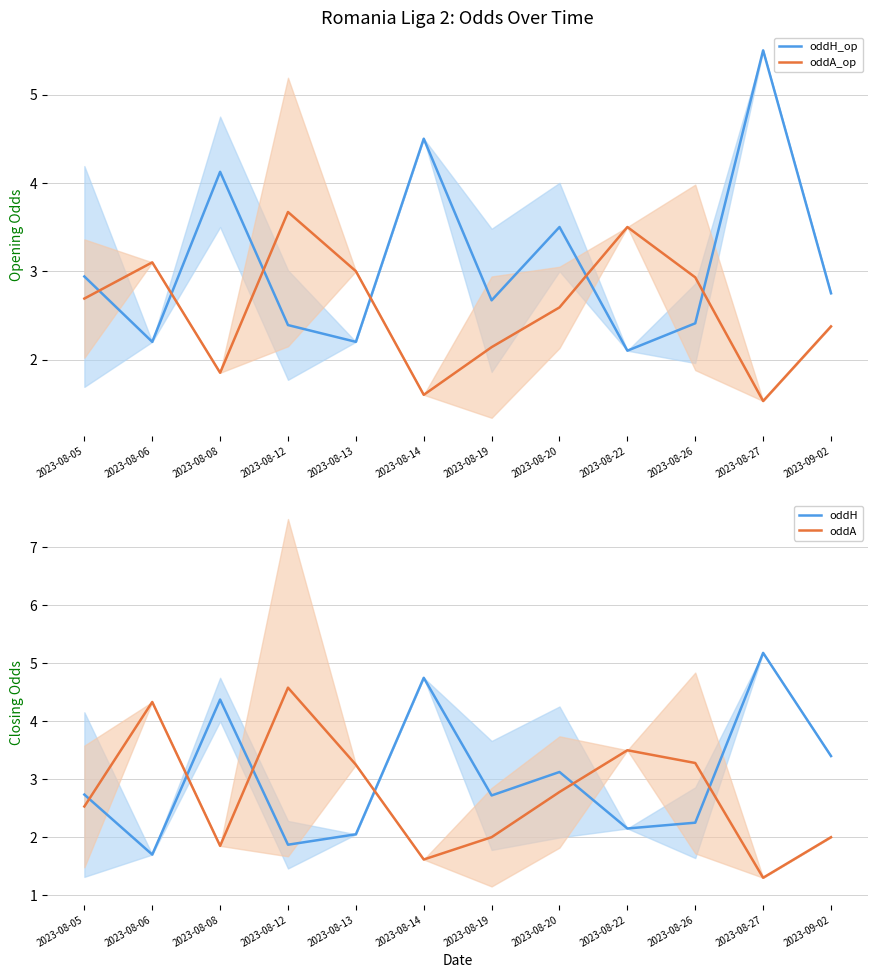

Reading left to right, what are all the values shown in this chart?

oddH_op: 2.9	2.2	4.1	2.4	2.2	4.5	2.7	3.5	2.1	2.4	5.5	2.8
oddA_op: 2.7	3.1	1.9	3.7	3.0	1.6	2.1	2.6	3.5	2.9	1.5	2.4
oddH: 2.7	1.7	4.4	1.9	2.0	4.8	2.7	3.1	2.1	2.2	5.2	3.4
oddA: 2.5	4.3	1.9	4.6	3.2	1.6	2.0	2.8	3.5	3.3	1.3	2.0